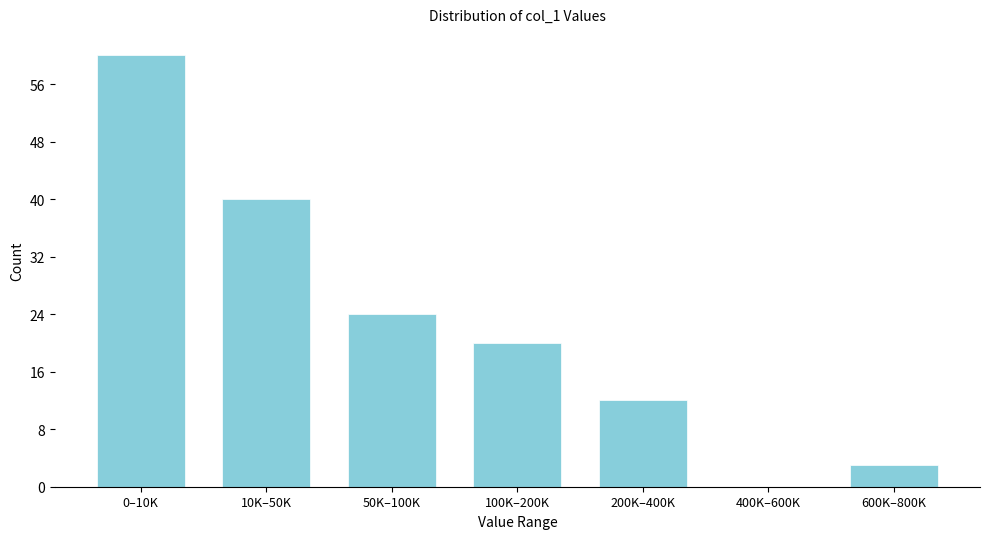

Reading left to right, what are all the values shown in this chart?

0–10K=60	10K–50K=40	50K–100K=24	100K–200K=20	200K–400K=12	400K–600K=0	600K–800K=3